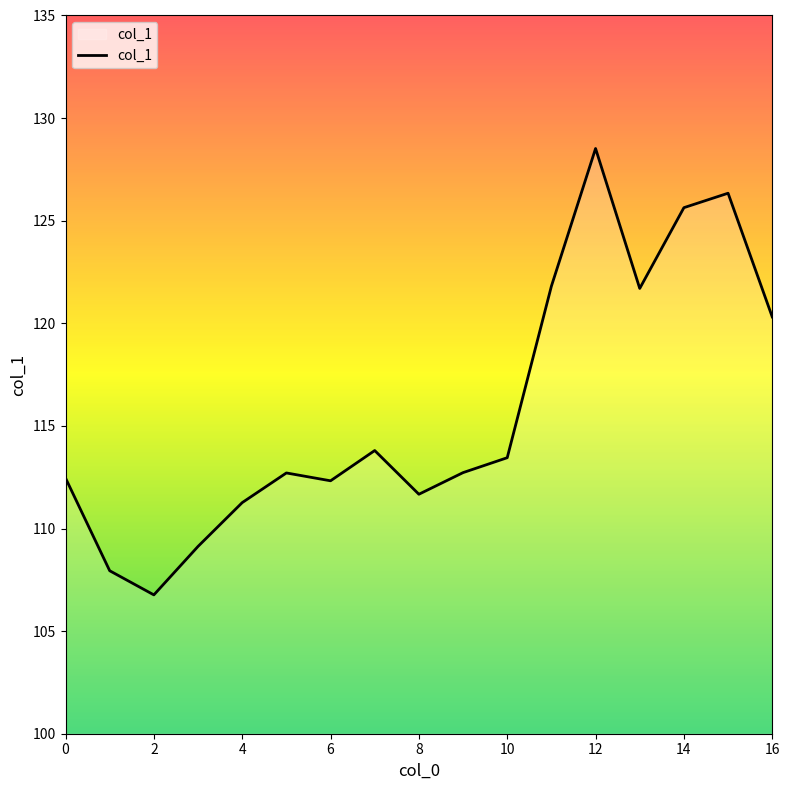

How many values are below 112?

5